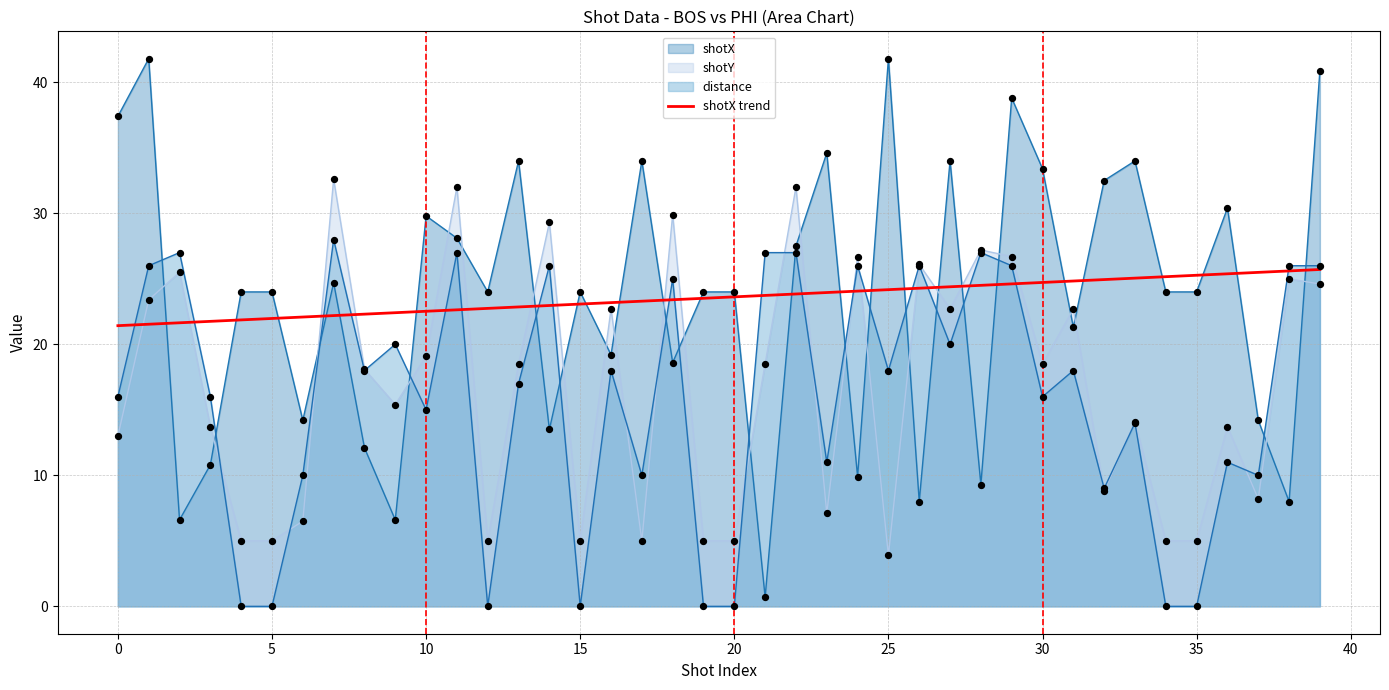

What is the ratio of the value at 29 to the value at 17?

1.1